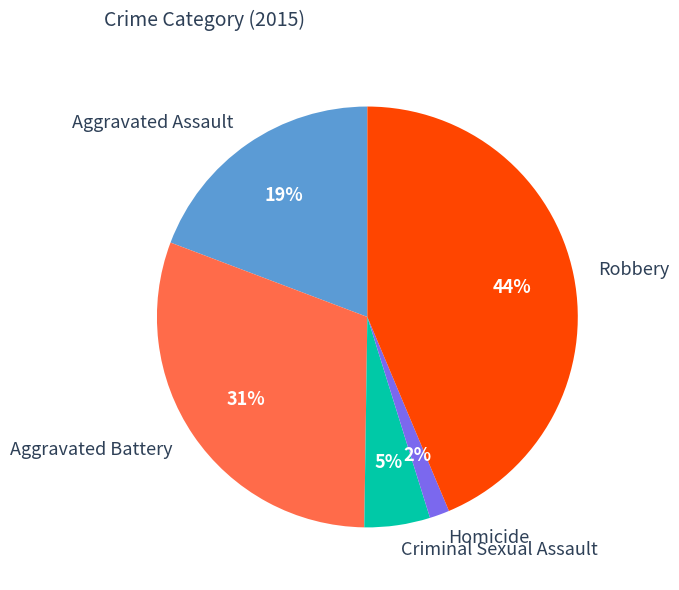

Between Robbery and Criminal Sexual Assault, which is larger?

Robbery